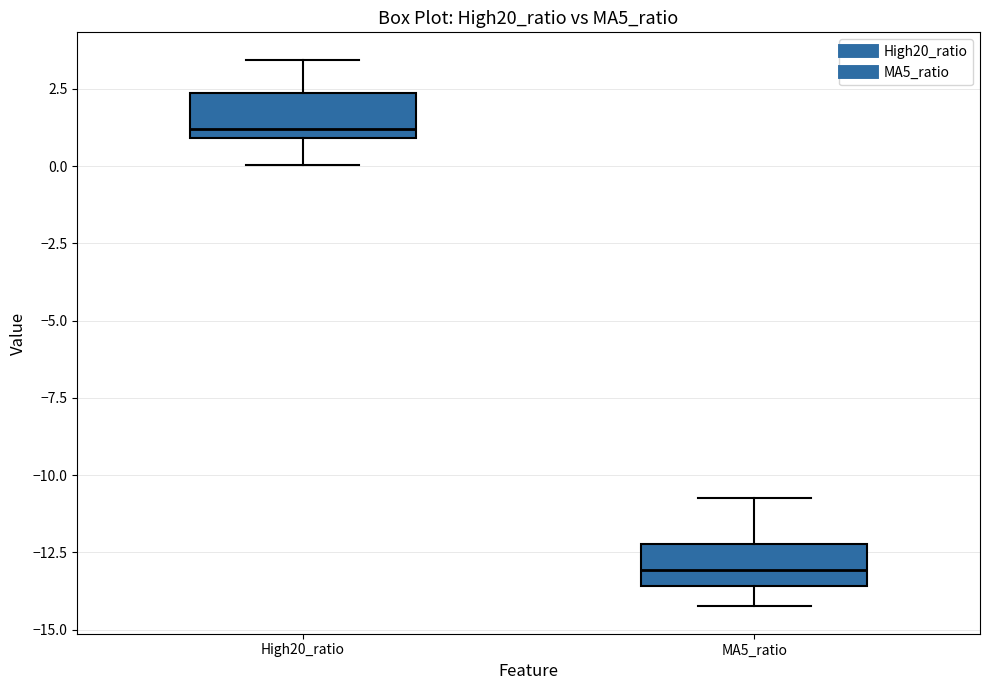

Reading left to right, read every box against the y-axis: the position of its median line, the range the box covers, and the ends of its whiskers. The values are not printed on the chart, so give them approximately, as read against the axis.

High20_ratio: median 1.0 (just above the box's lower edge), box 1.0 to 2.5, whiskers 0.0 to 3.5
MA5_ratio: median -13.0, box -13.5 to -12.0, whiskers -14.0 to -10.5